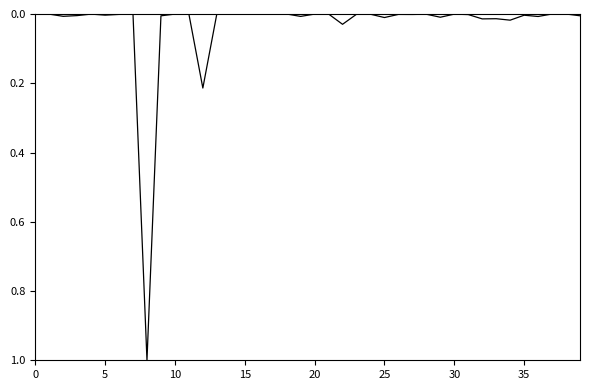

What is the greatest value displayed?

1.0